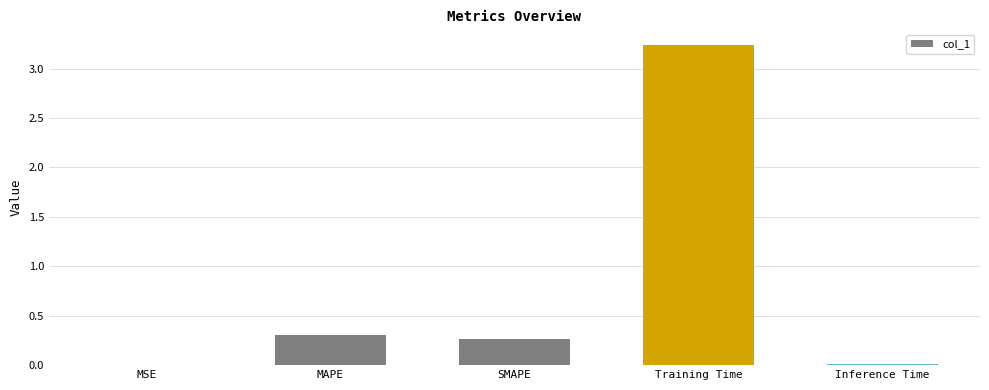

What is the sum of all values?

3.8